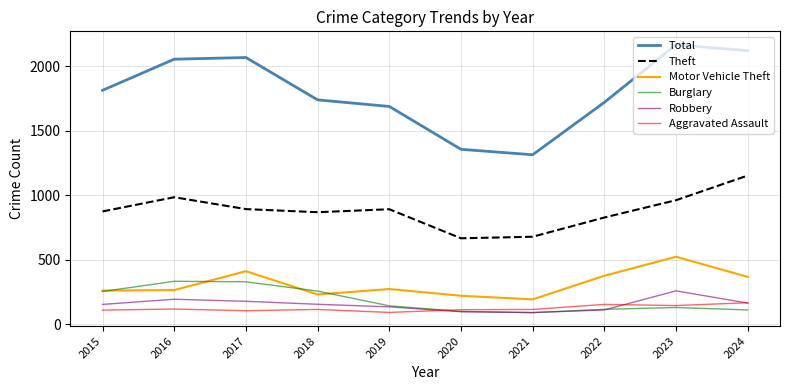

Is it true that Aggravated Assault equals 154 at 2022?

True